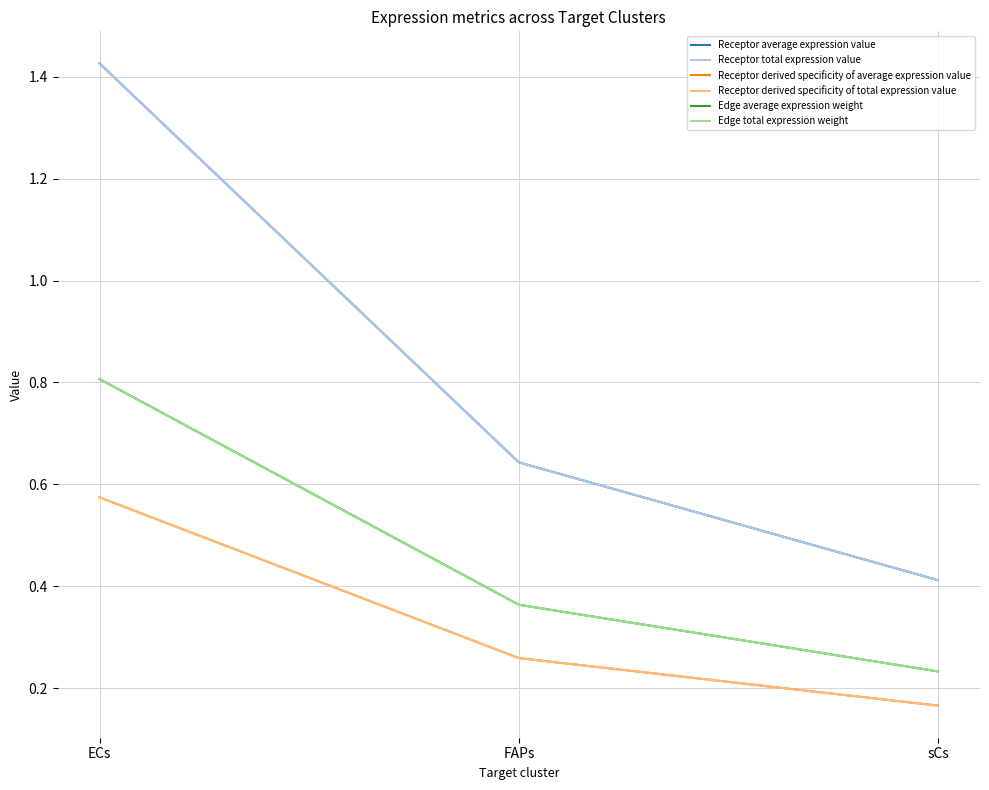

What is the approximate value of Edge total expression weight at FAPs?

0.4